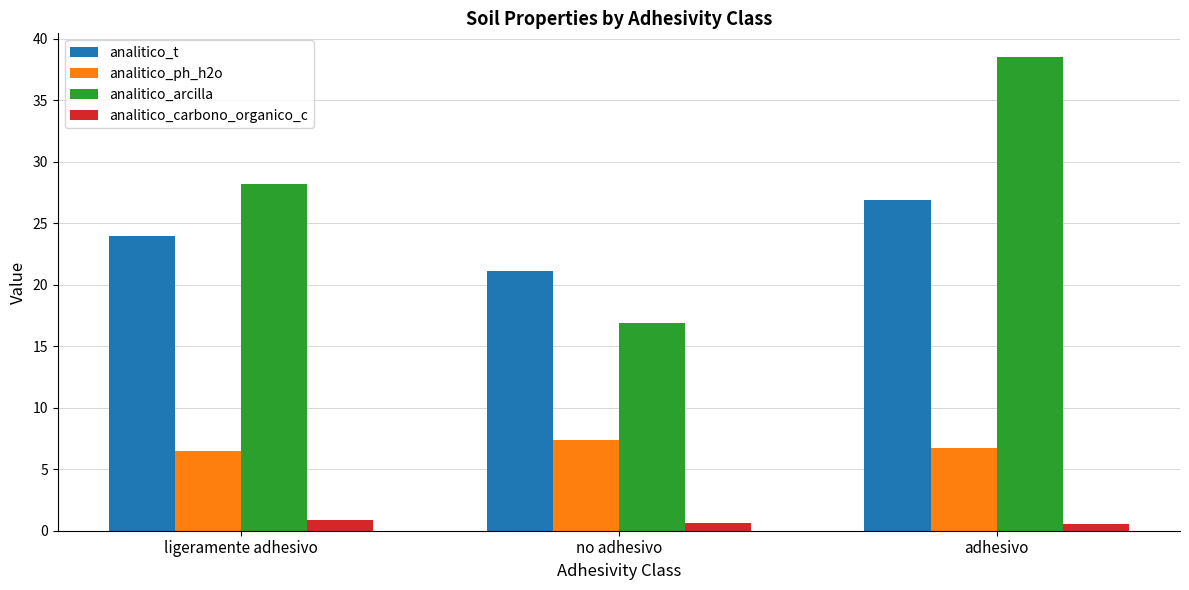

What position from the right is adhesivo?

1